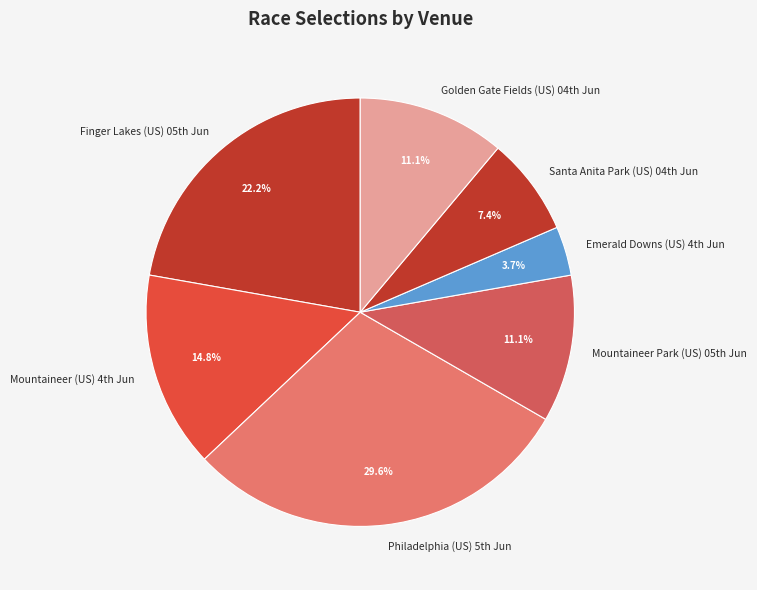

Which category has the smallest portion of the pie?

Emerald Downs (US) 4th Jun